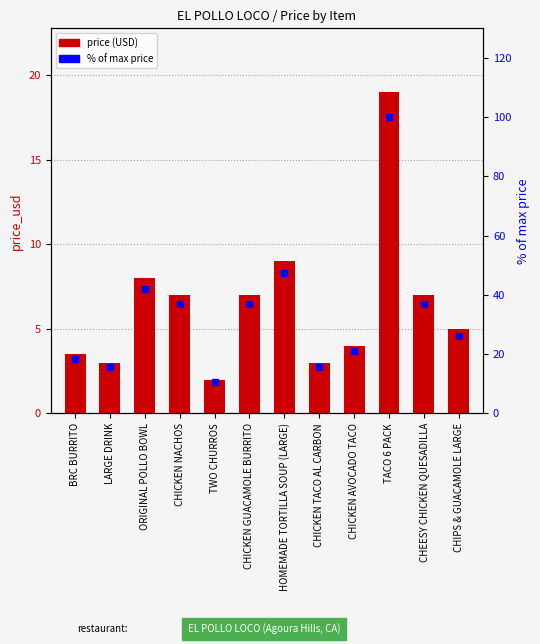

What is the minimum value shown in the chart?

2.0